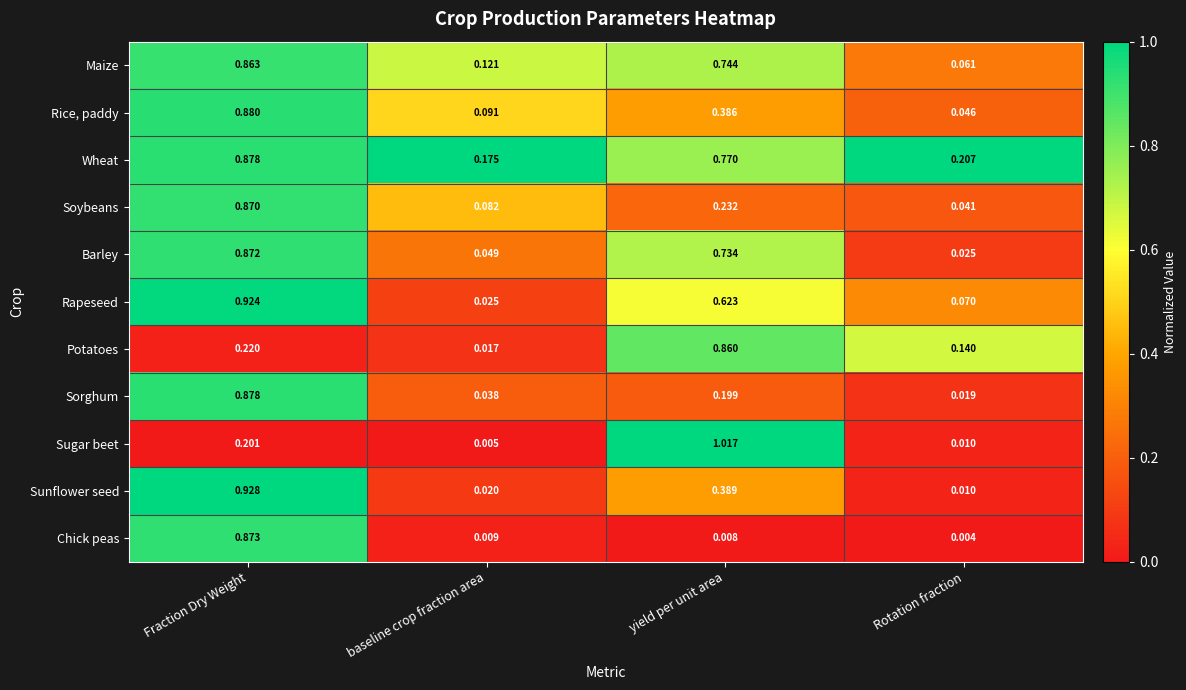

Rank the categories by Rapeseed value from lowest to highest.

baseline crop fraction area, Rotation fraction, yield per unit area, Fraction Dry Weight